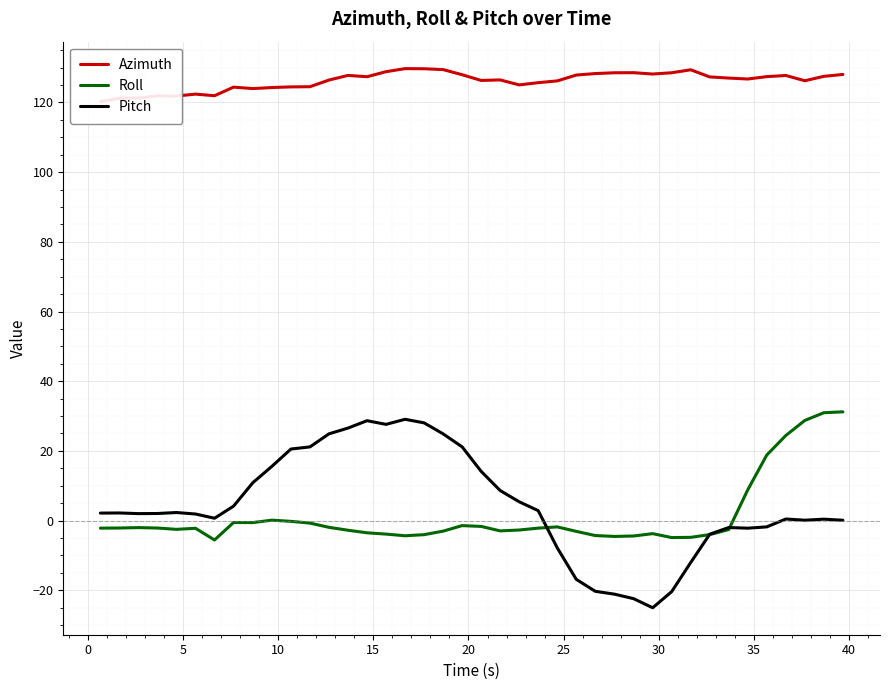

What is the sum of all Pitch values?

172.0